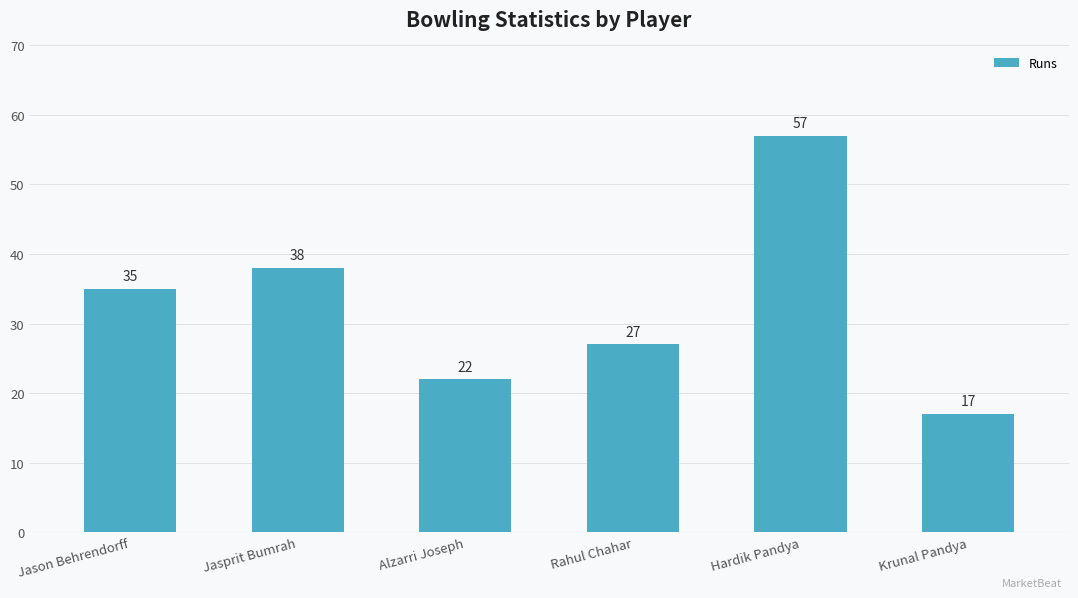

Reading left to right, extract all data points from this chart.

35	38	22	27	57	17